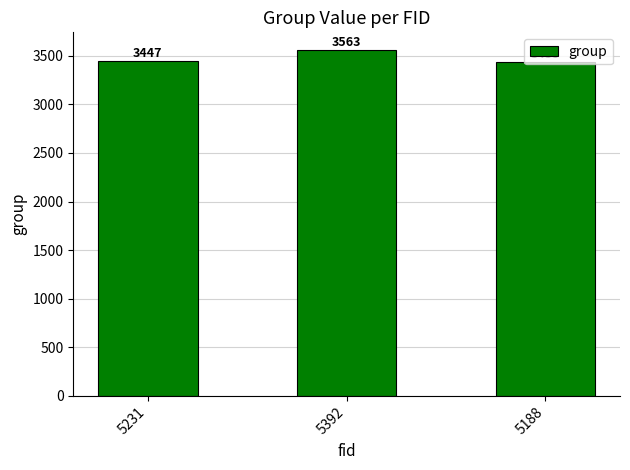

Rank the categories by value from highest to lowest.

5392, 5231, 5188